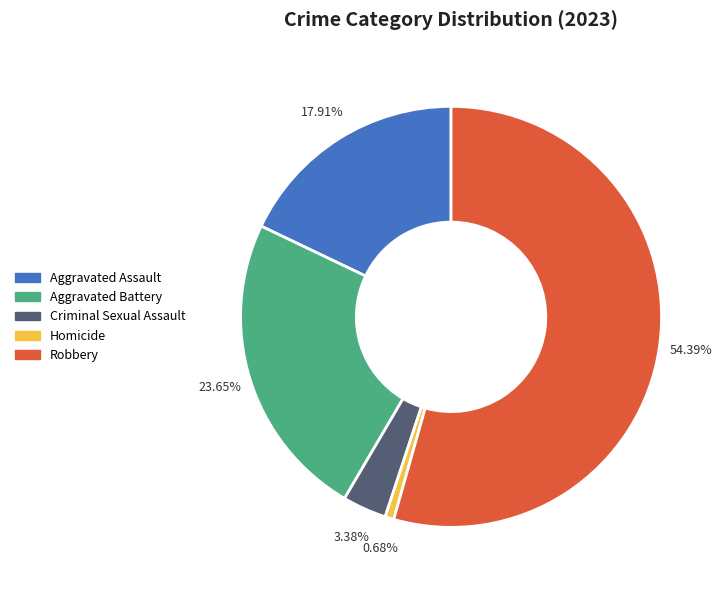

To the nearest percent, what percentage of the pie is Aggravated Battery?

24%